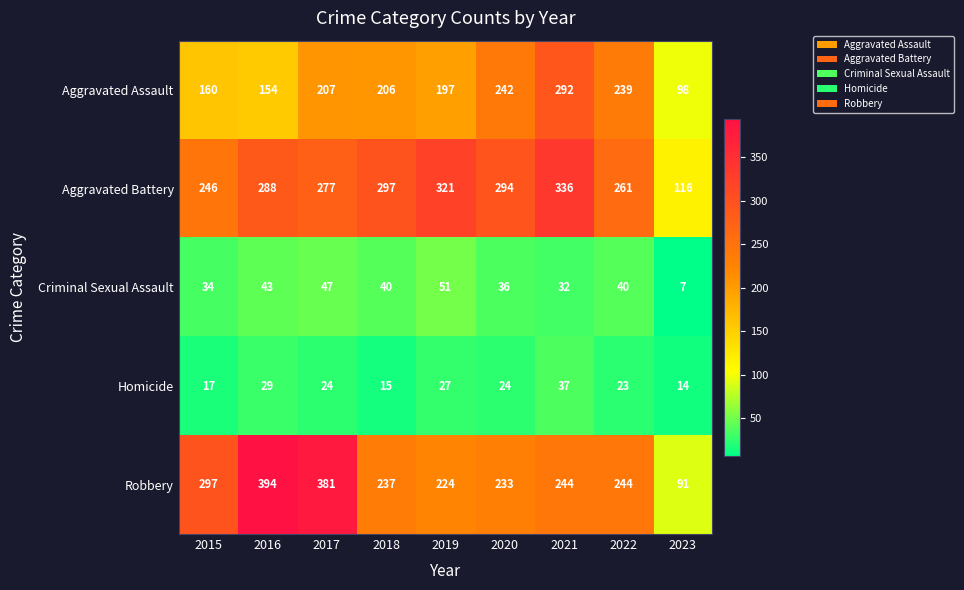

What is the smallest value displayed?

7